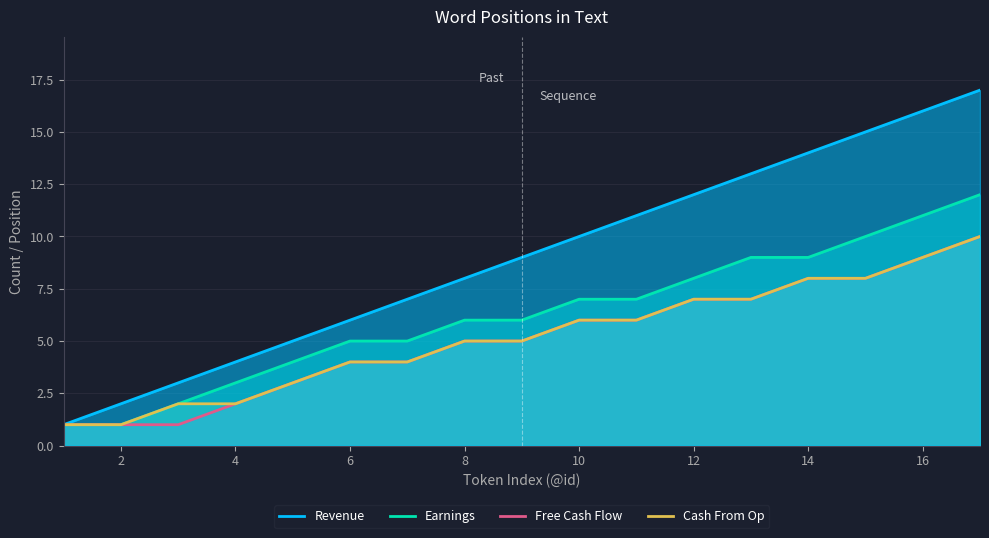

What is the maximum value shown in the chart?

17